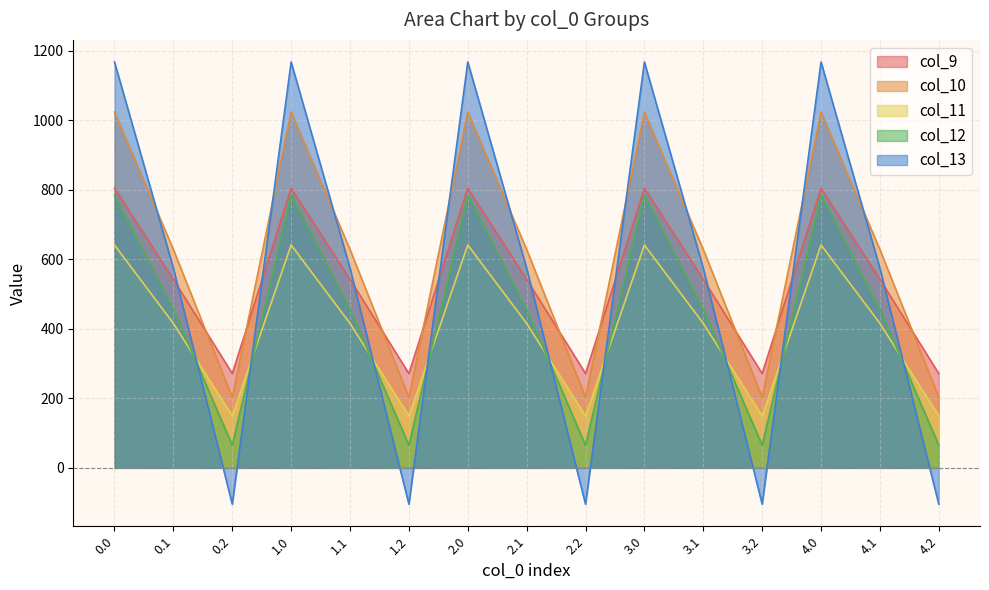

What is the approximate value of col_10 at 4.2?

202.5